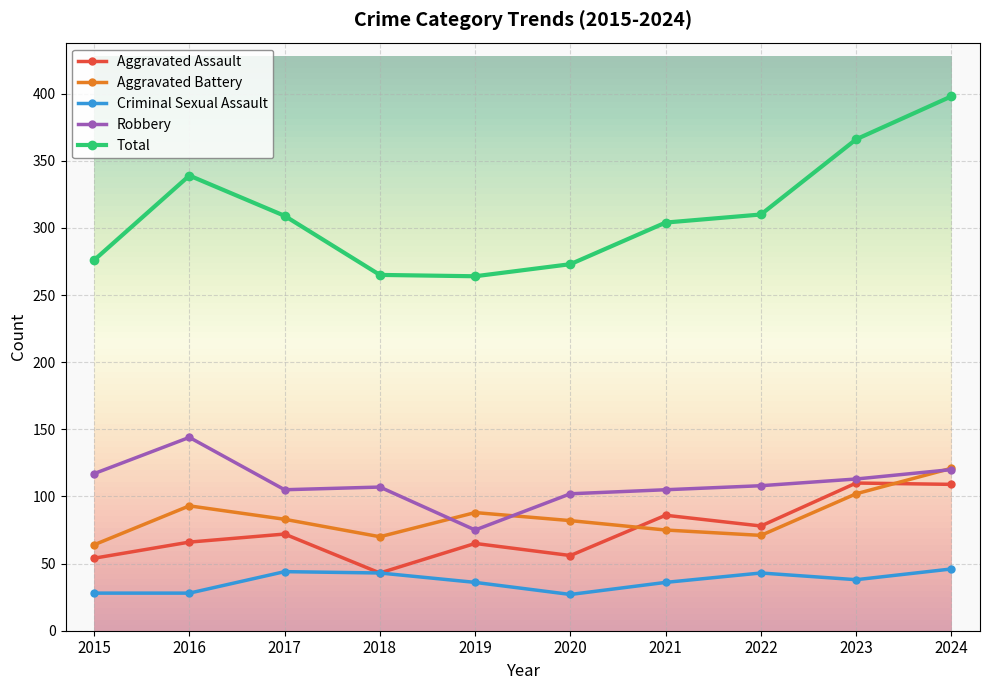

Rank the series by their maximum value, from lowest to highest.

Criminal Sexual Assault, Aggravated Assault, Aggravated Battery, Robbery, Total